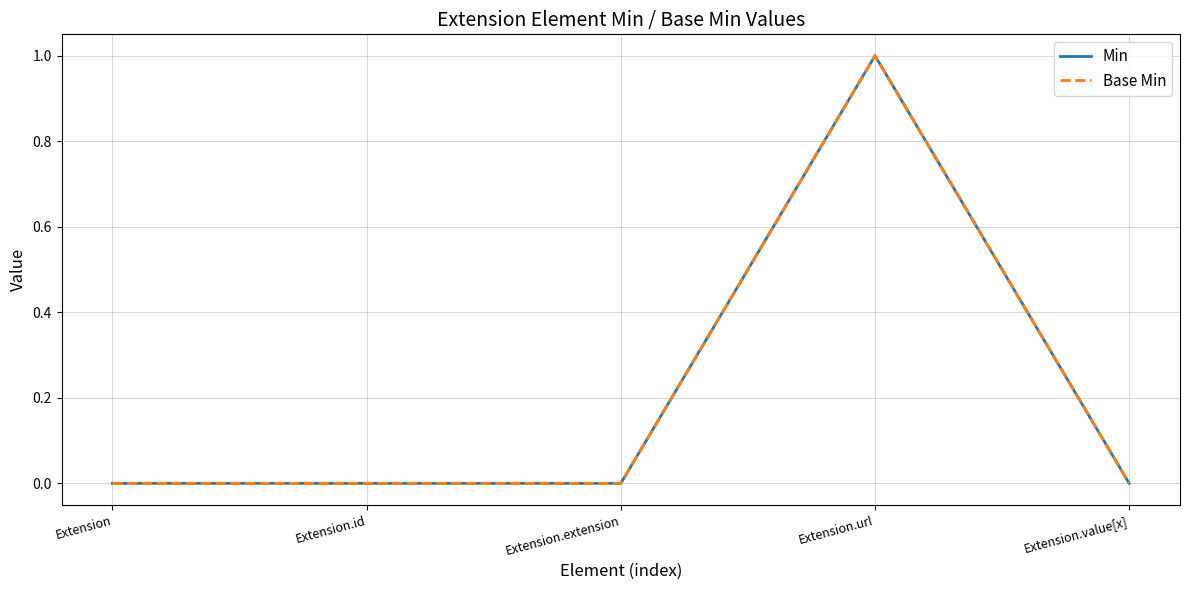

Does the chart have visible grid lines?

Yes